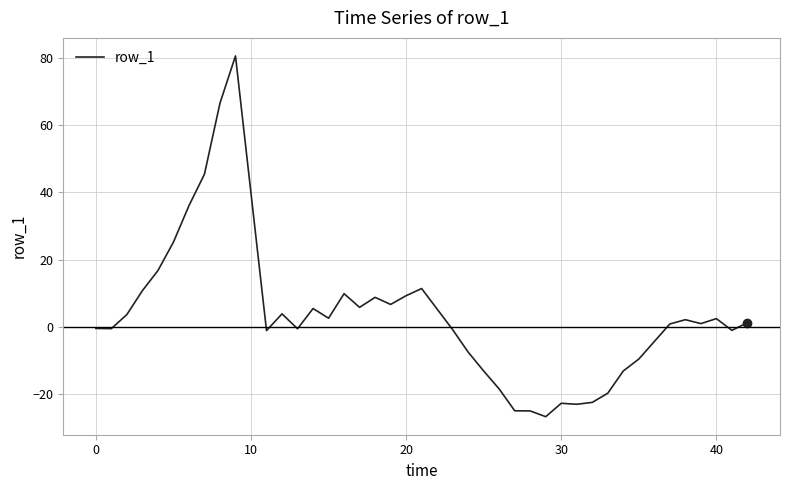

What is the difference between the maximum and minimum values?

107.3